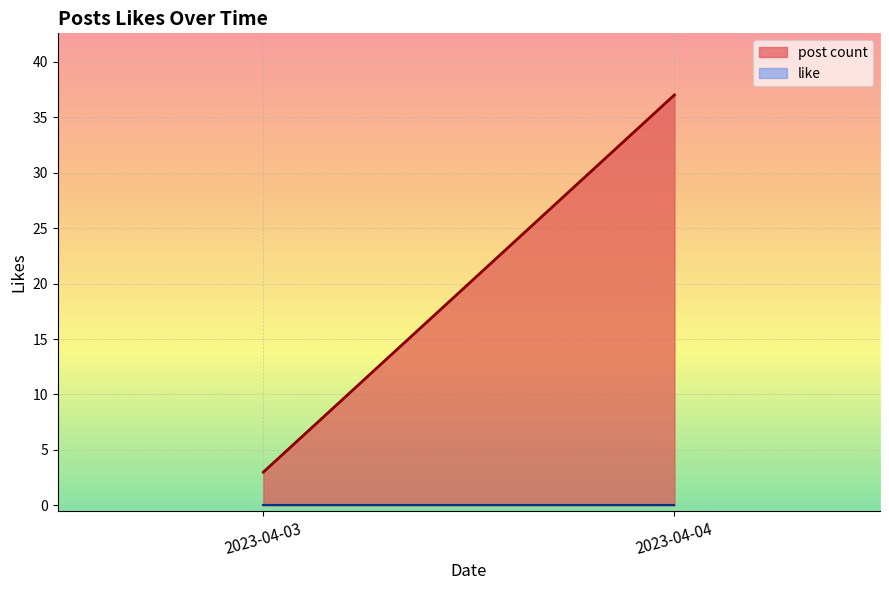

What is the sum of the post count values at 2023-04-04 and 2023-04-03?

40